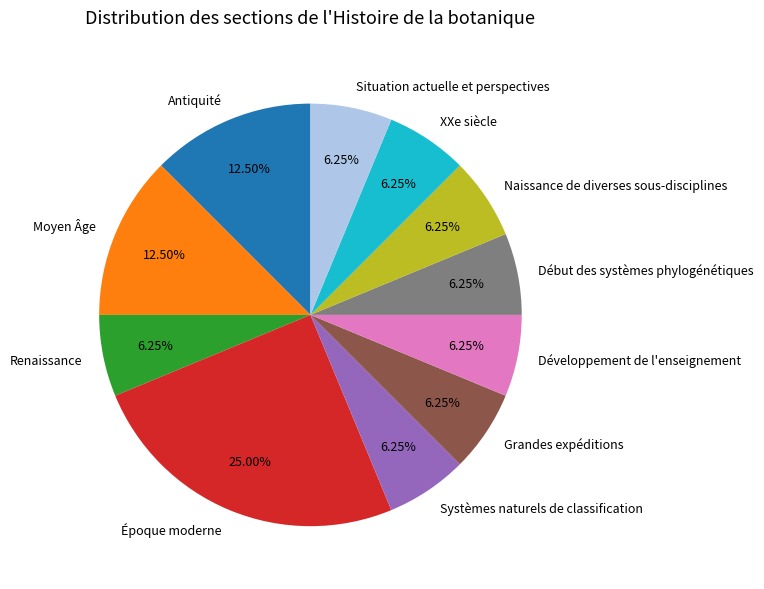

Approximately how many times larger is the value at Début des systèmes phylogénétiques compared to Renaissance?

1.0